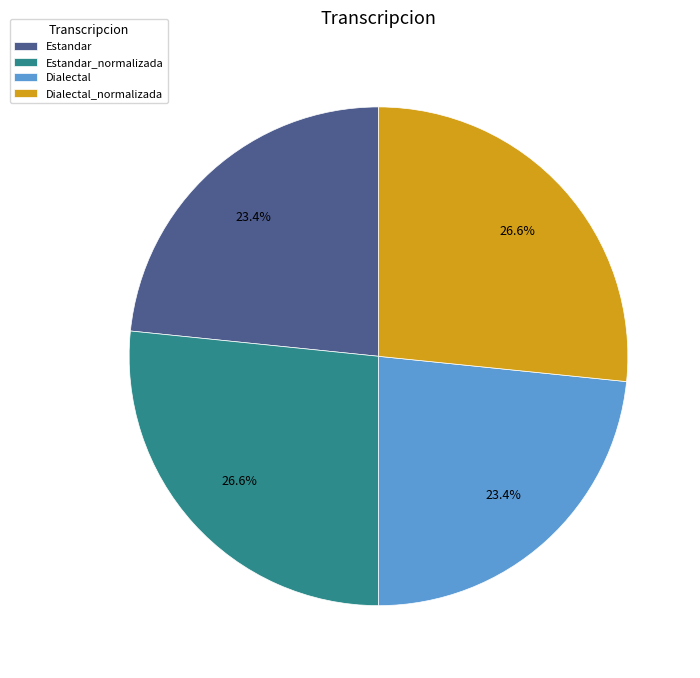

Count the number of slices in the pie.

4